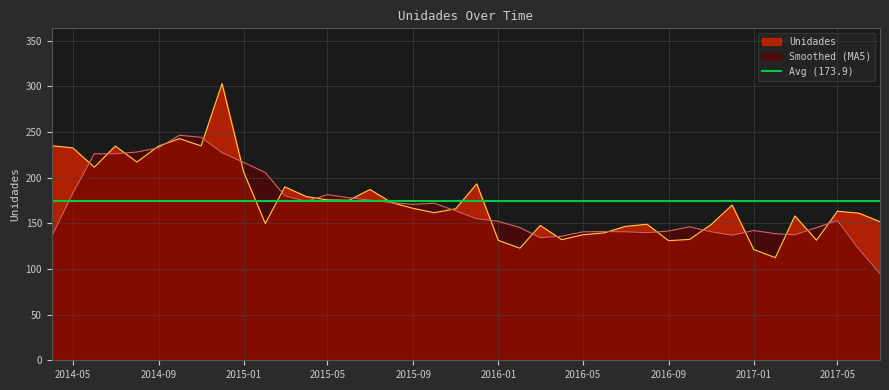

How many categories are shown in the chart?

40